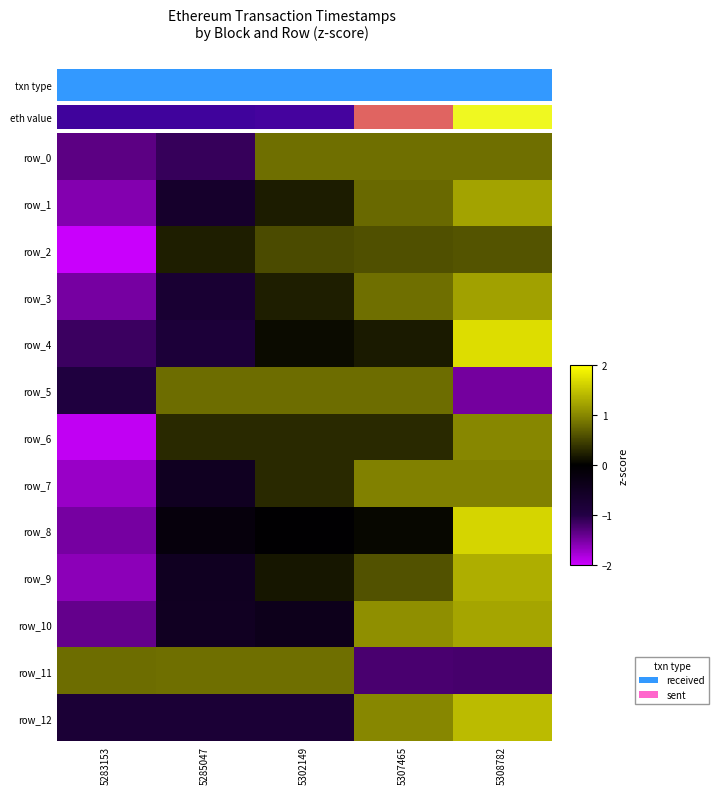

What is the difference between the second highest and minimum values in the row_10 series?

2.4